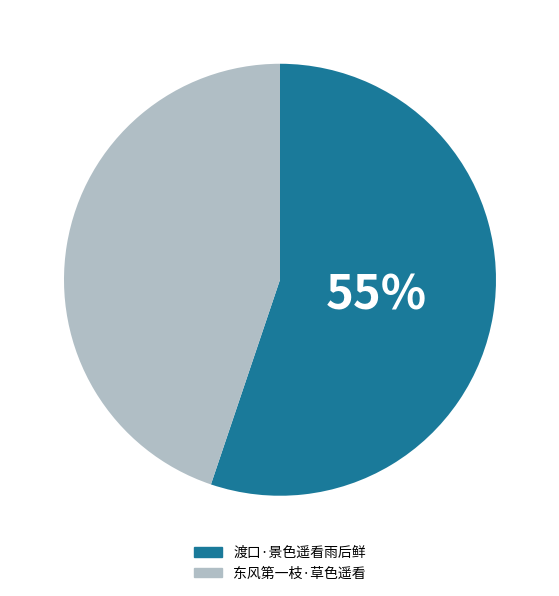

To the nearest percent, what portion does 东风第一枝·草色遥看 represent?

45%